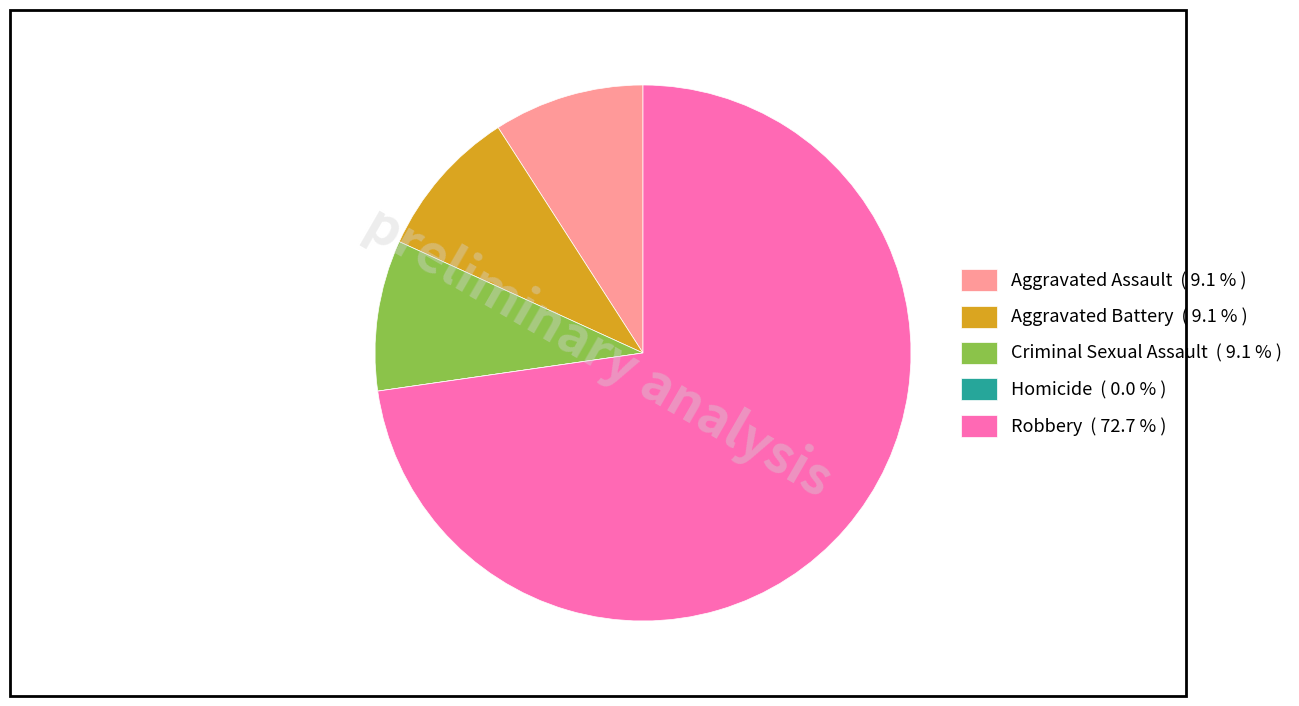

Does any single category account for the majority?

Yes